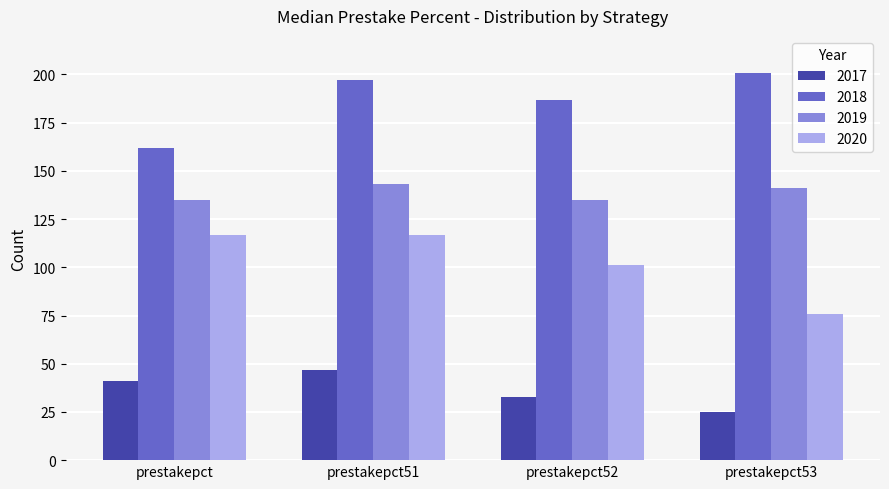

What is the sum of all 2018 values?

747